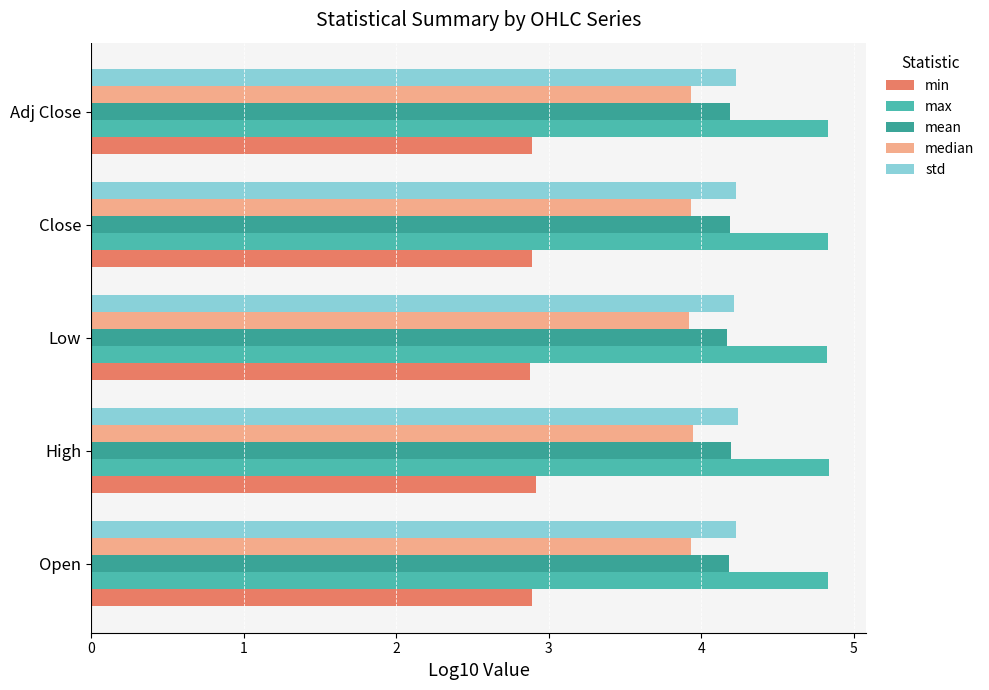

Is the value of std at Low greater than the value of min at Low?

Yes